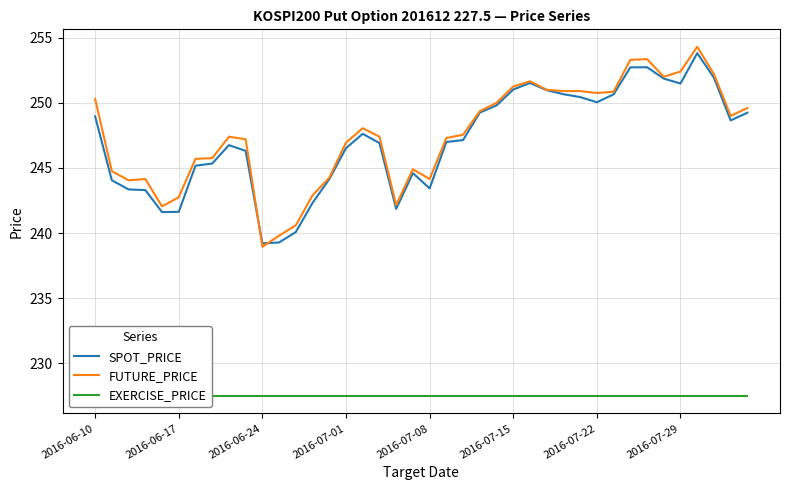

At which category does the chart reach its minimum across all series?

2016-06-10